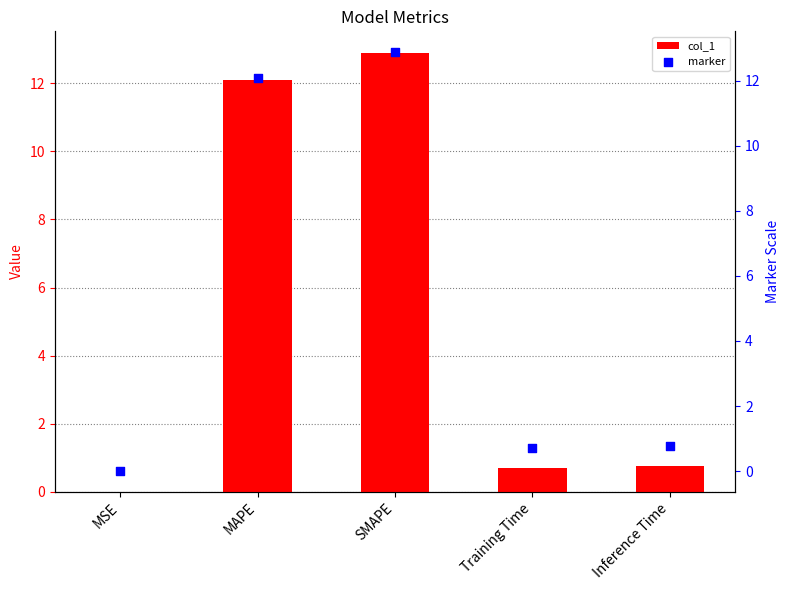

Which series has the largest Y range (max minus min)?

col_1